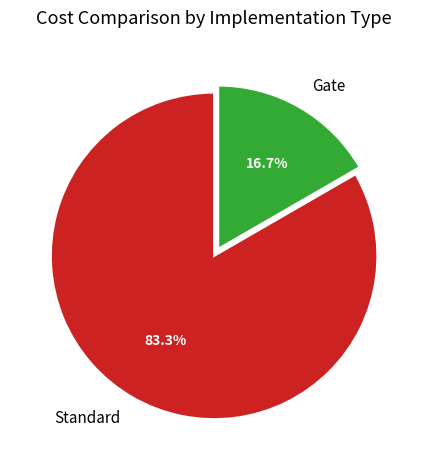

Rank the categories by value from lowest to highest.

Gate, Standard